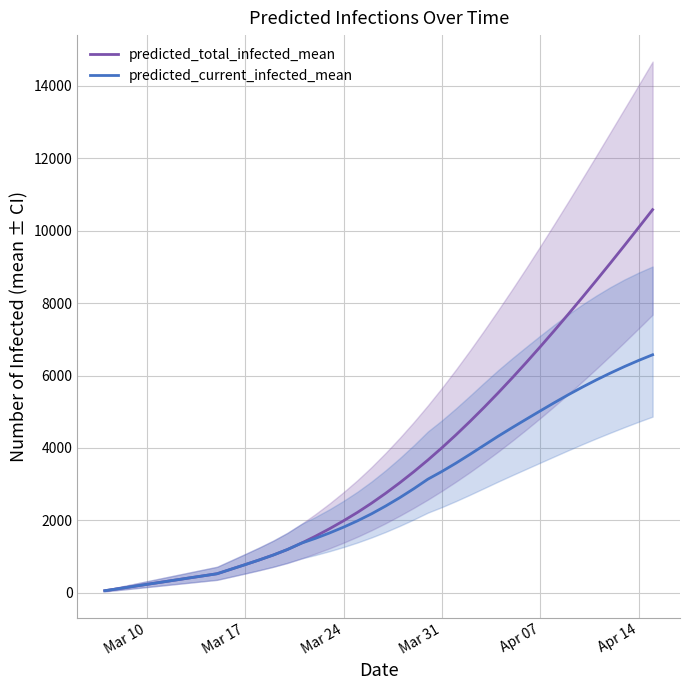

What is the highest value of the predicted_total_infected_mean series?

10579